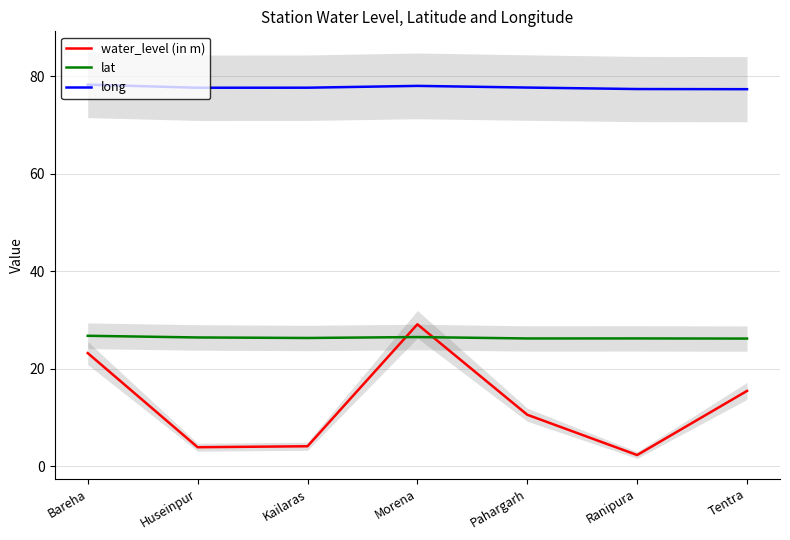

Is this an area chart (filled region under the line)?

No